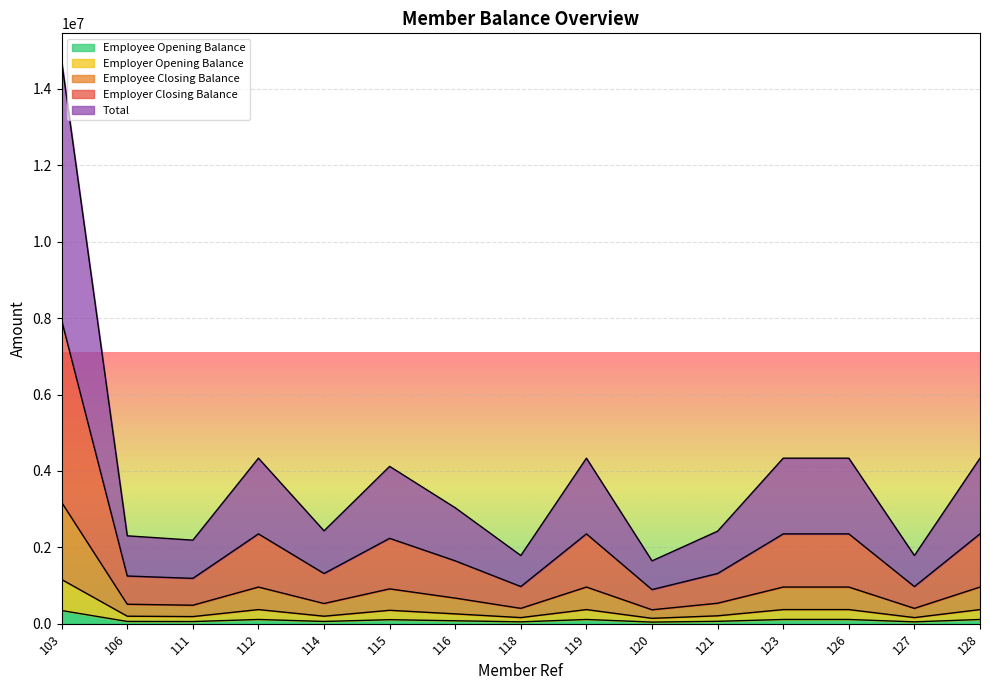

What is the highest value of the Employee Opening Balance series?

344135.3